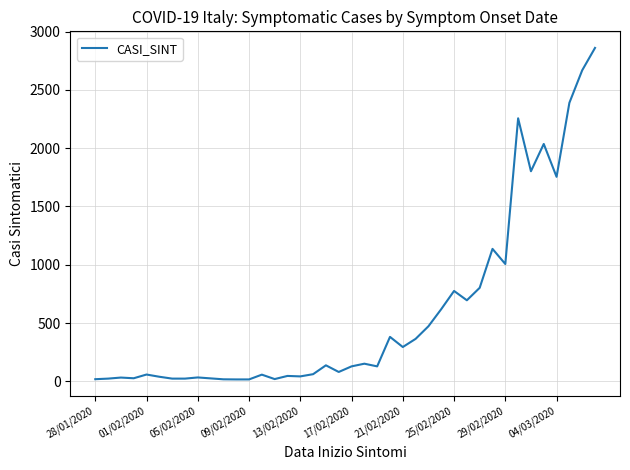

What is the difference between the maximum and minimum values?

2844